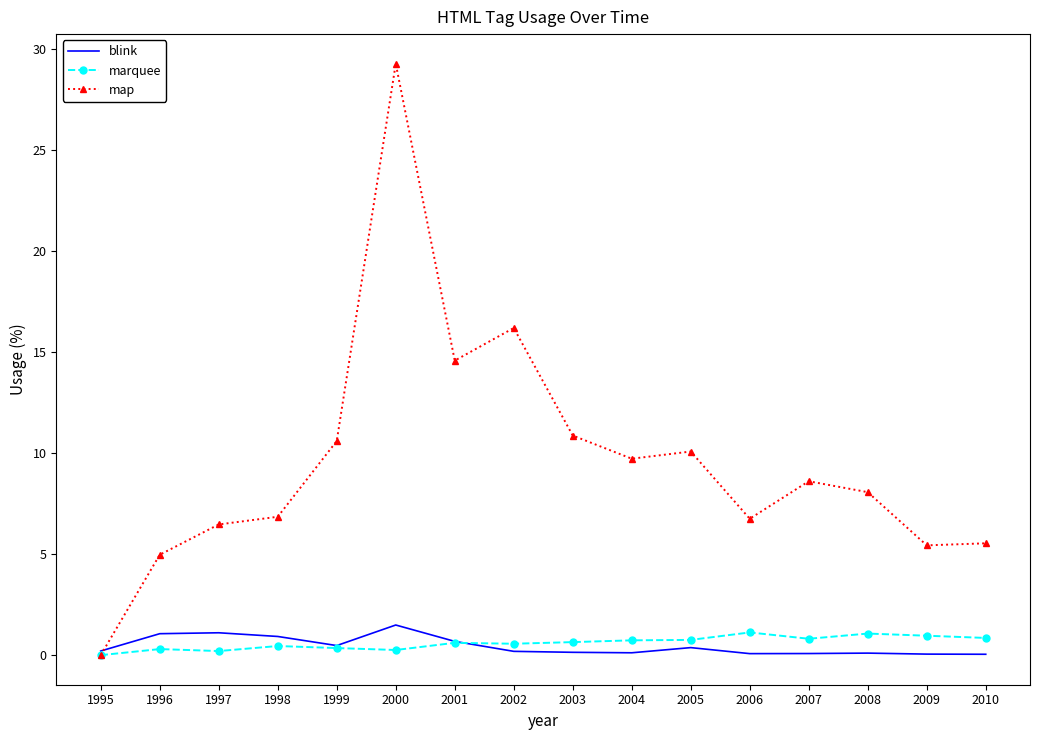

Is it true that blink equals 0.1 at 2007?

True